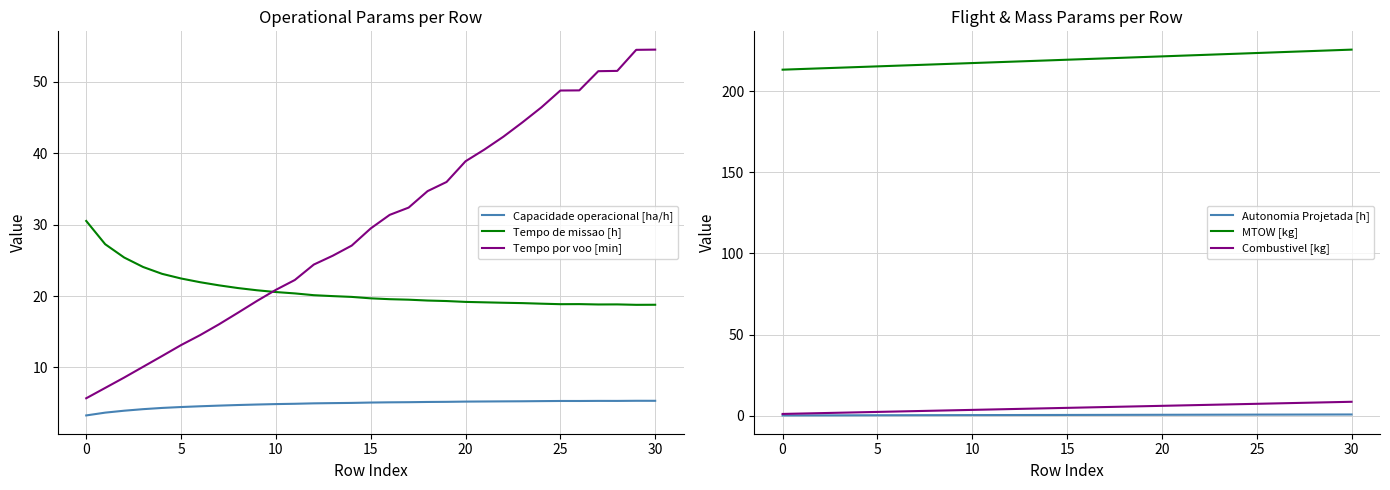

What is the sum of all Tempo de missao [h] values?

644.7